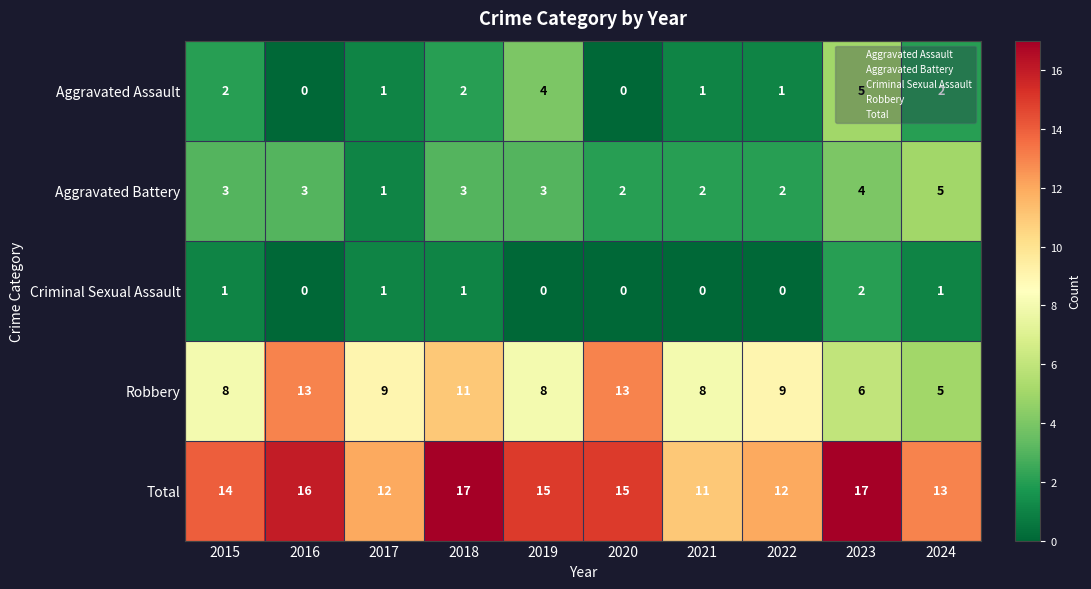

Which series has the largest total across all categories?

Total